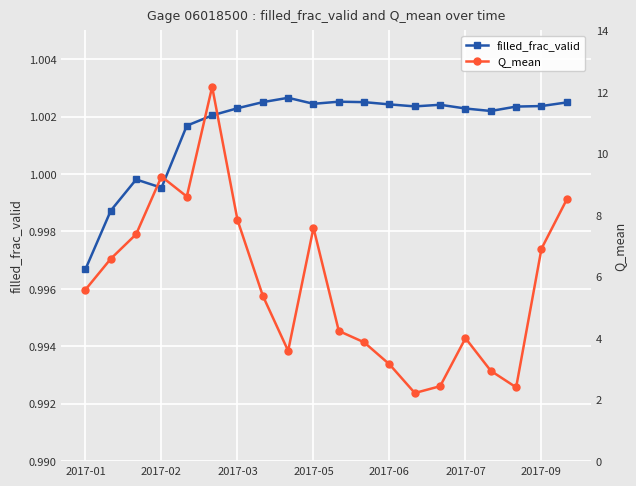

List the series in order of their overall mean, lowest first.

filled_frac_valid, Q_mean